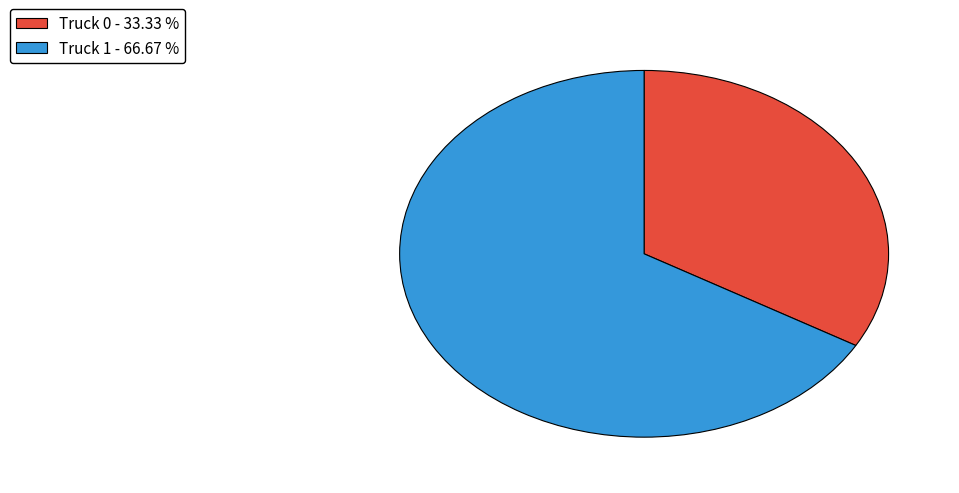

Do Truck 1 - 66.67 % and Truck 0 - 33.33 % together represent more than half of the pie?

Yes